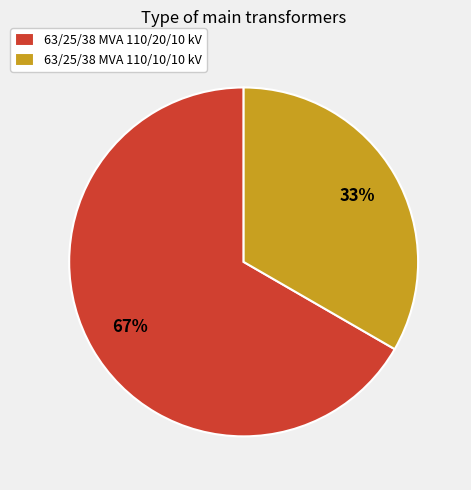

To the nearest percent, what portion does 63/25/38 MVA 110/20/10 kV represent?

67%